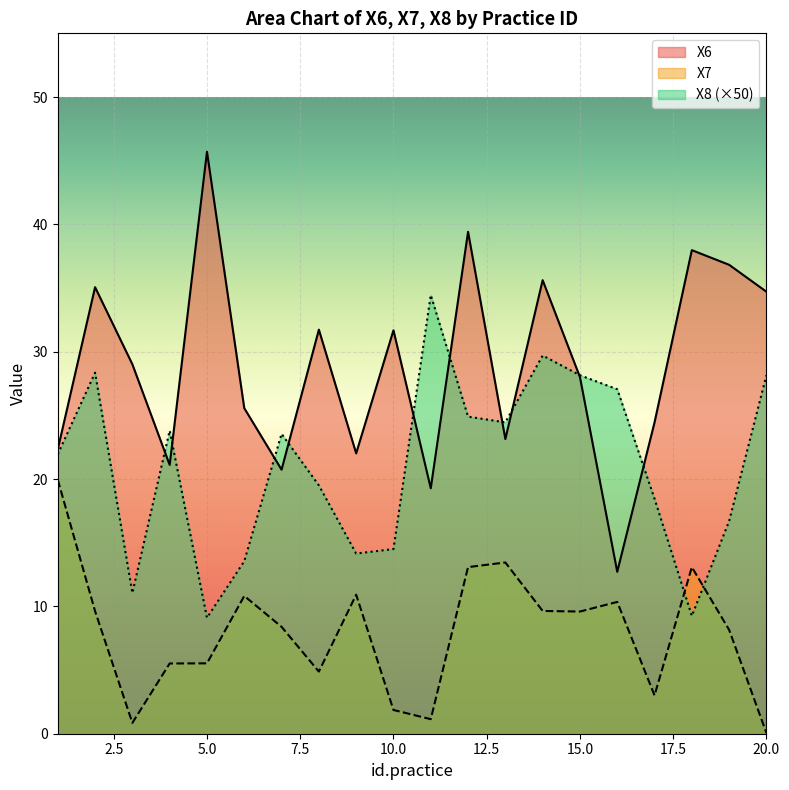

Count the number of data series in this chart.

3